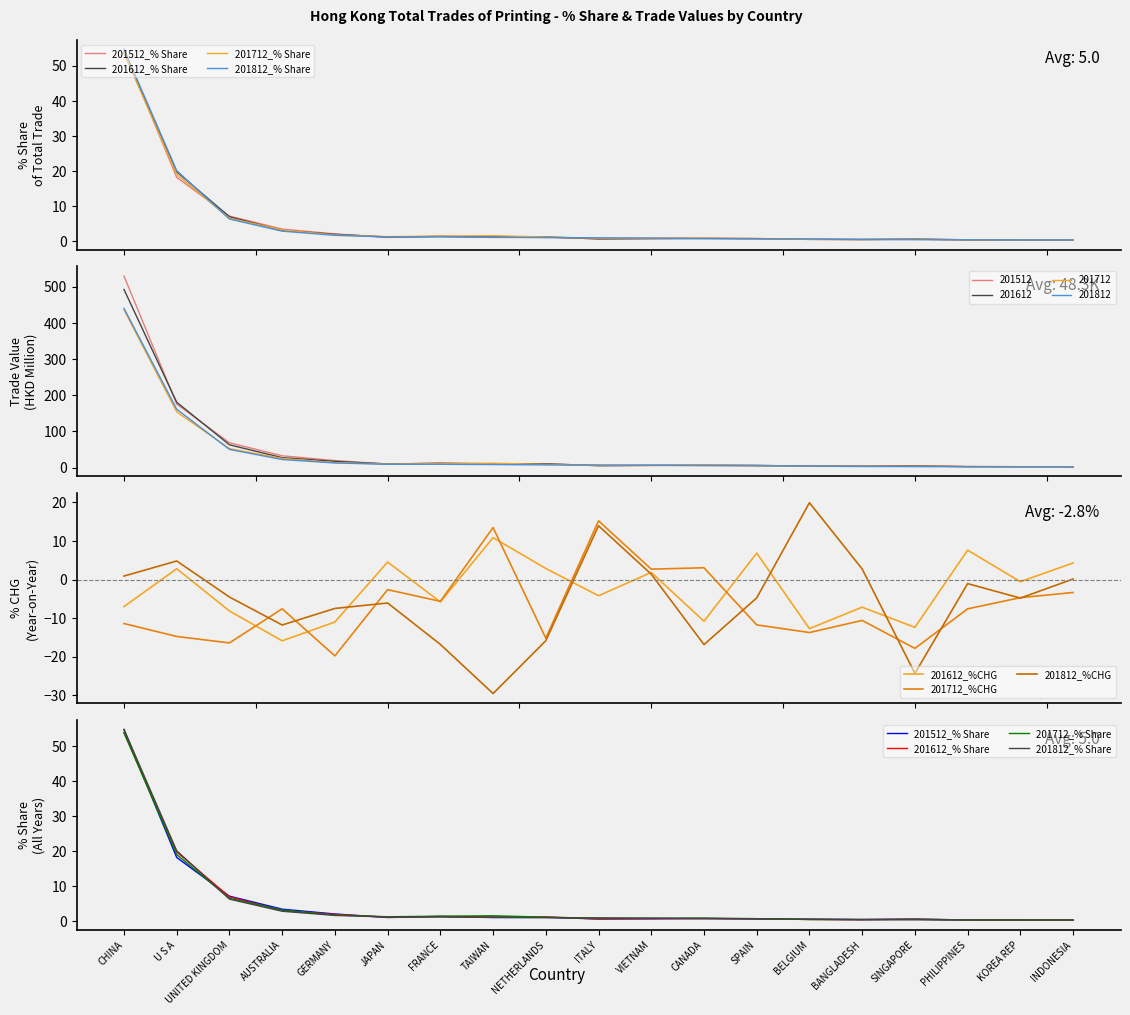

What is the label of the 14th point from the right?

JAPAN